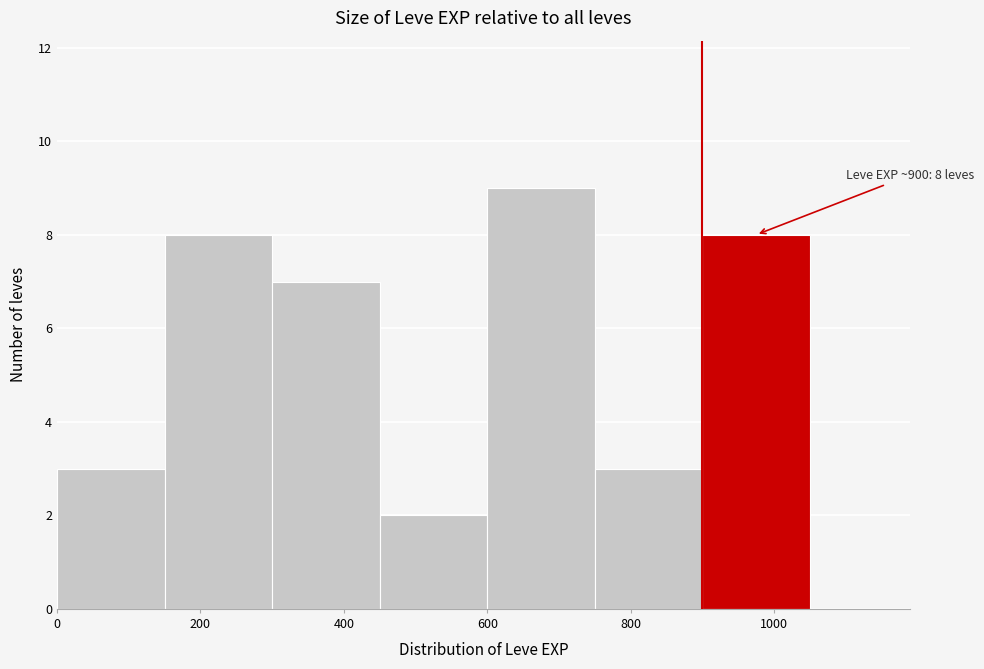

Over which range of the x-axis is the bar tallest?

600 to 750